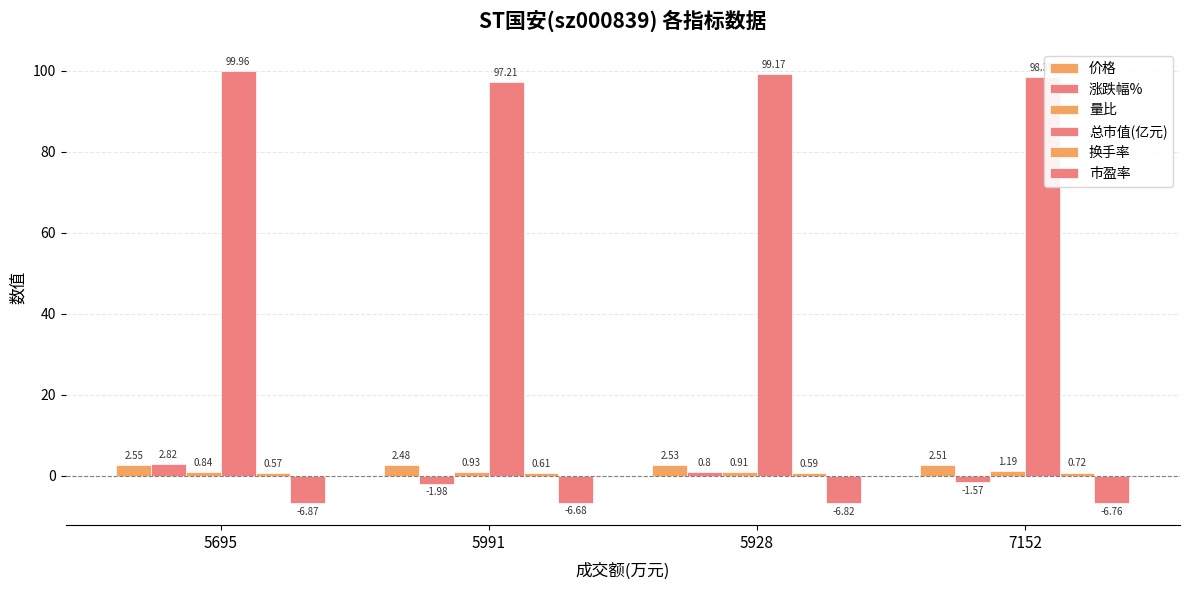

Rank the series by their maximum value, from highest to lowest.

总市值(亿元), 涨跌幅%, 价格, 量比, 换手率, 市盈率